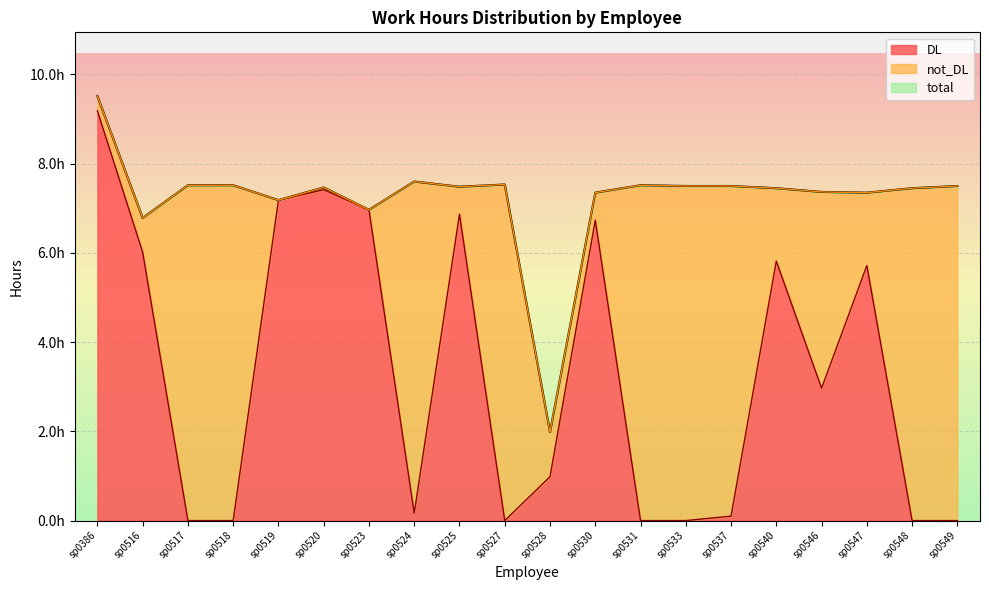

Which series has the largest total across all categories?

total